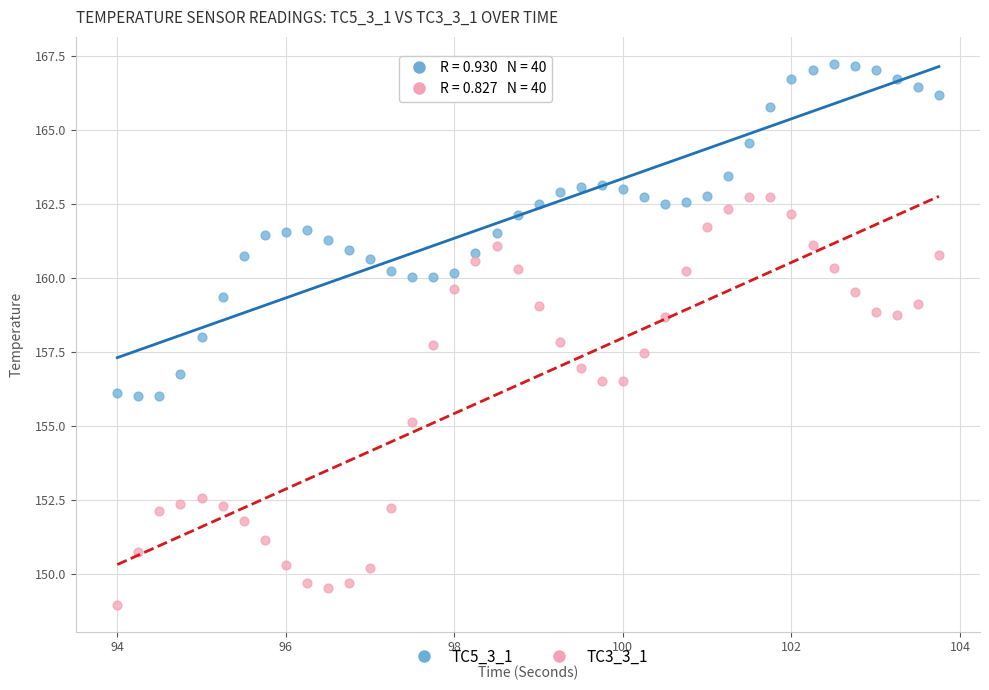

Which series has the widest spread of Y values?

TC3_3_1